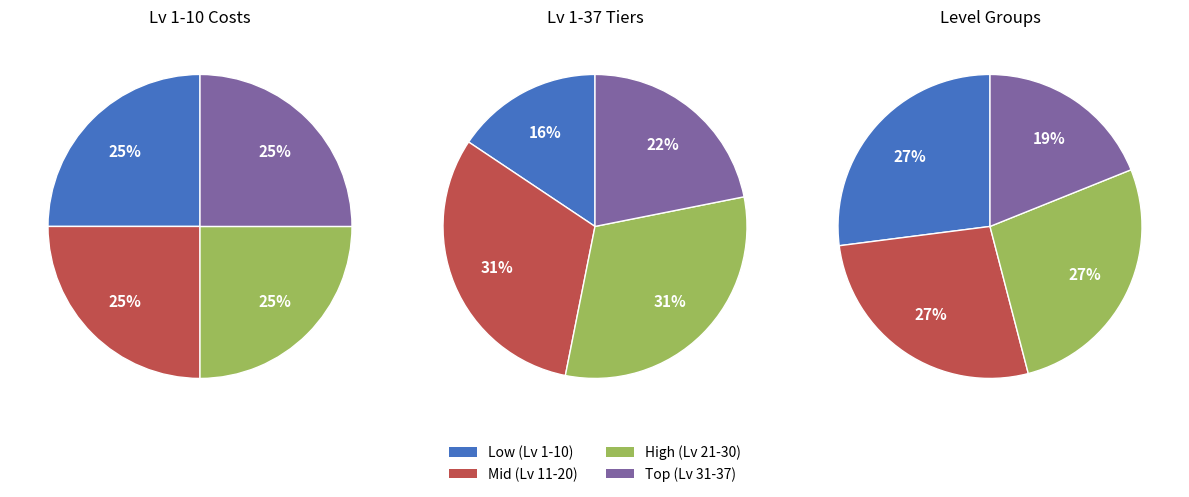

Does any single category account for the majority?

No